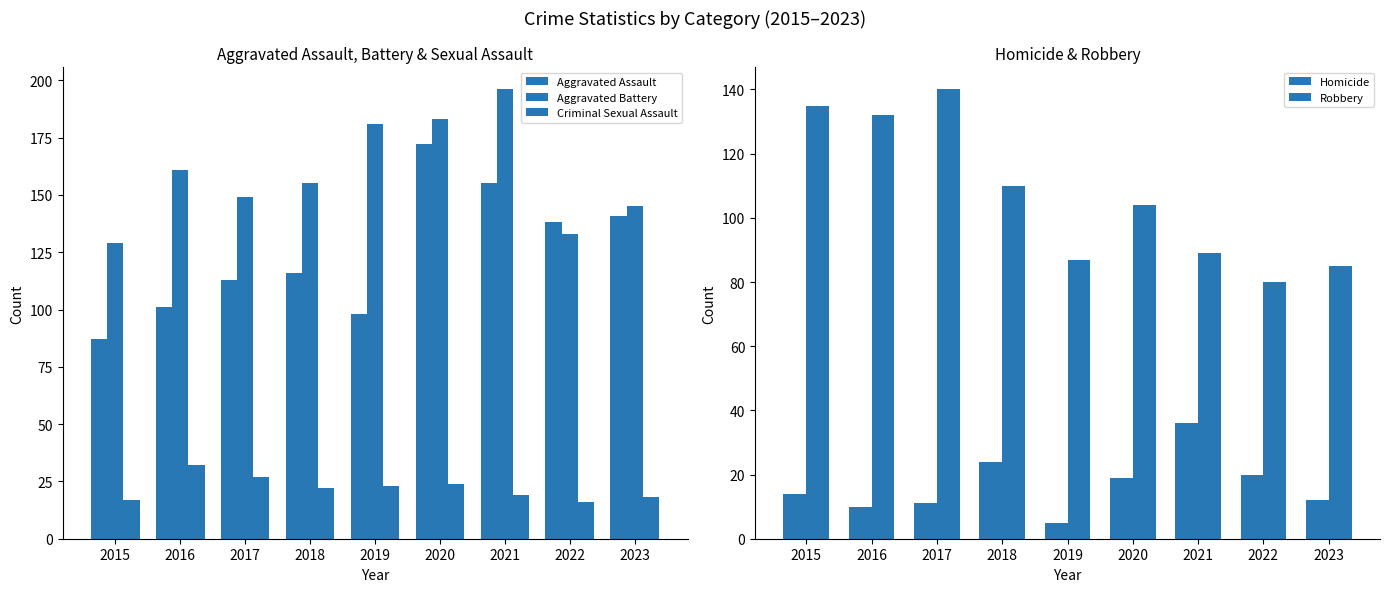

Reading right to left, what are all the values shown in this chart?

Aggravated Assault: 2023=141	2022=138	2021=155	2020=172	2019=98	2018=116	2017=113	2016=101	2015=87
Aggravated Battery: 2023=145	2022=133	2021=196	2020=183	2019=181	2018=155	2017=149	2016=161	2015=129
Criminal Sexual Assault: 2023=18	2022=16	2021=19	2020=24	2019=23	2018=22	2017=27	2016=32	2015=17
Homicide: 2023=12	2022=20	2021=36	2020=19	2019=5	2018=24	2017=11	2016=10	2015=14
Robbery: 2023=85	2022=80	2021=89	2020=104	2019=87	2018=110	2017=140	2016=132	2015=135